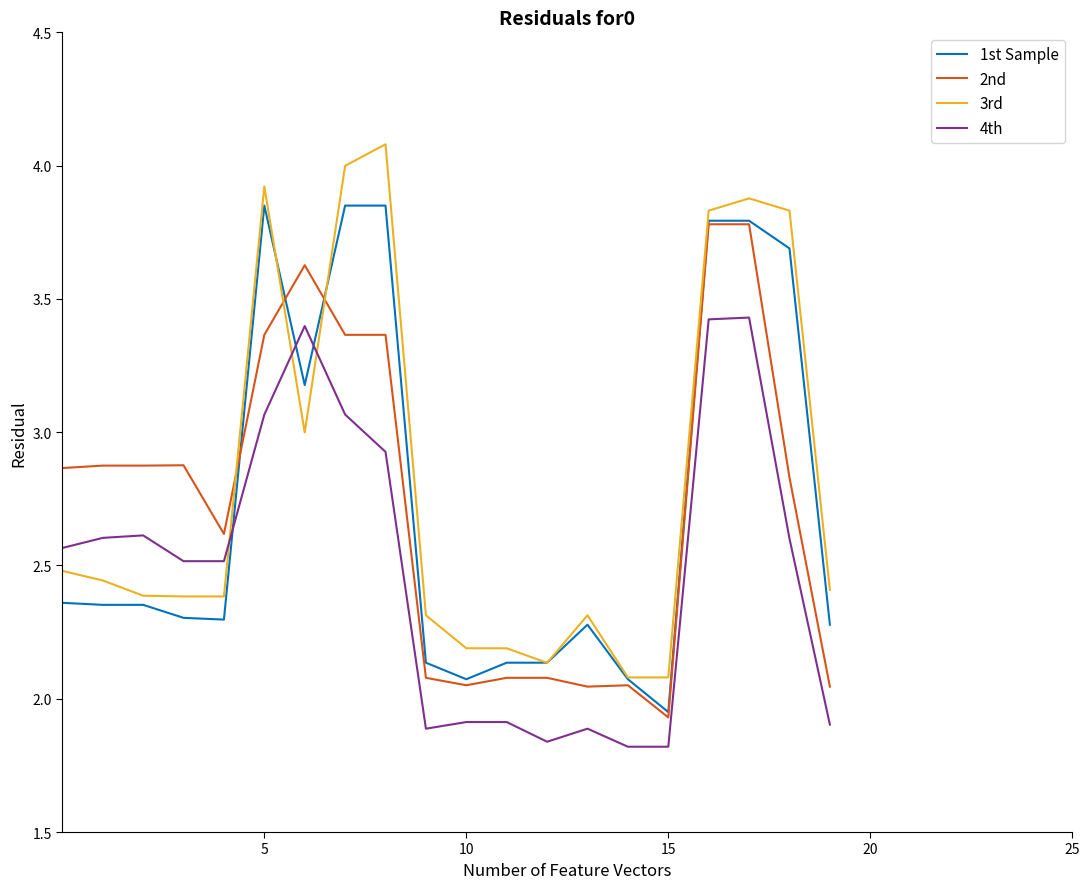

What is the greatest value displayed?

4.1